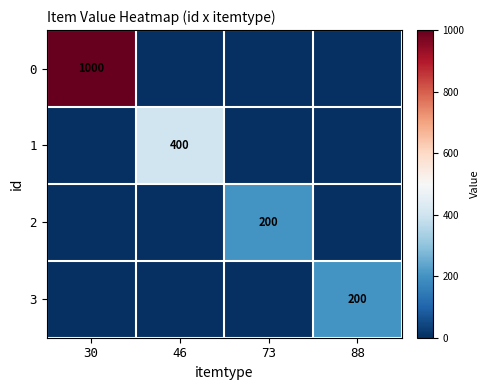

True or false: 0 has a value of 308 at 30.

False